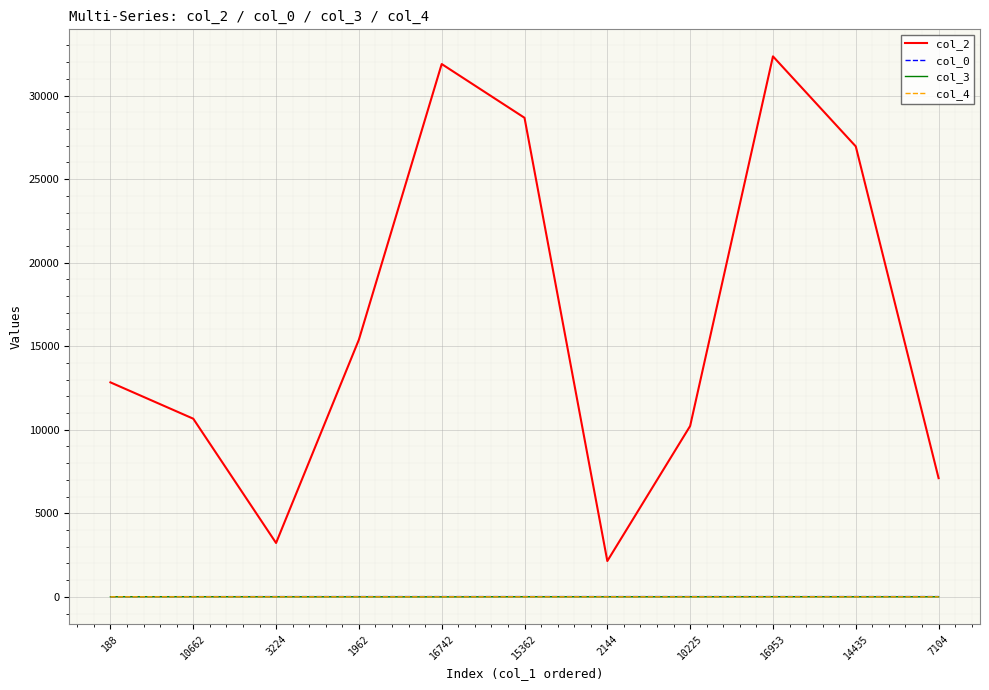

True or false: col_3 and col_0 intersect in this chart.

False